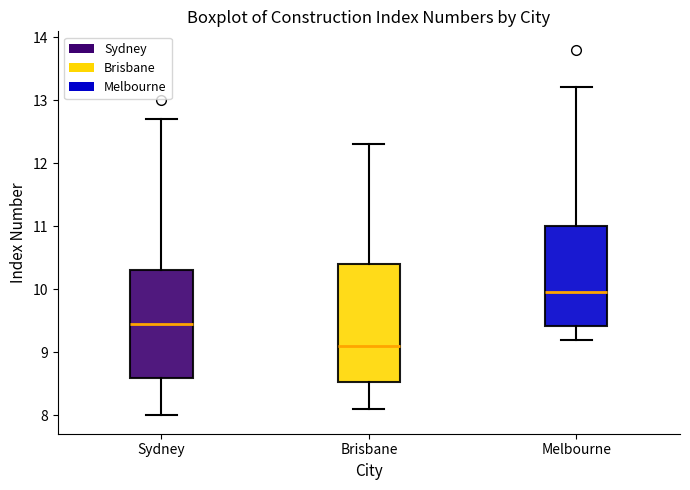

Which box's median line is the lowest?

Brisbane